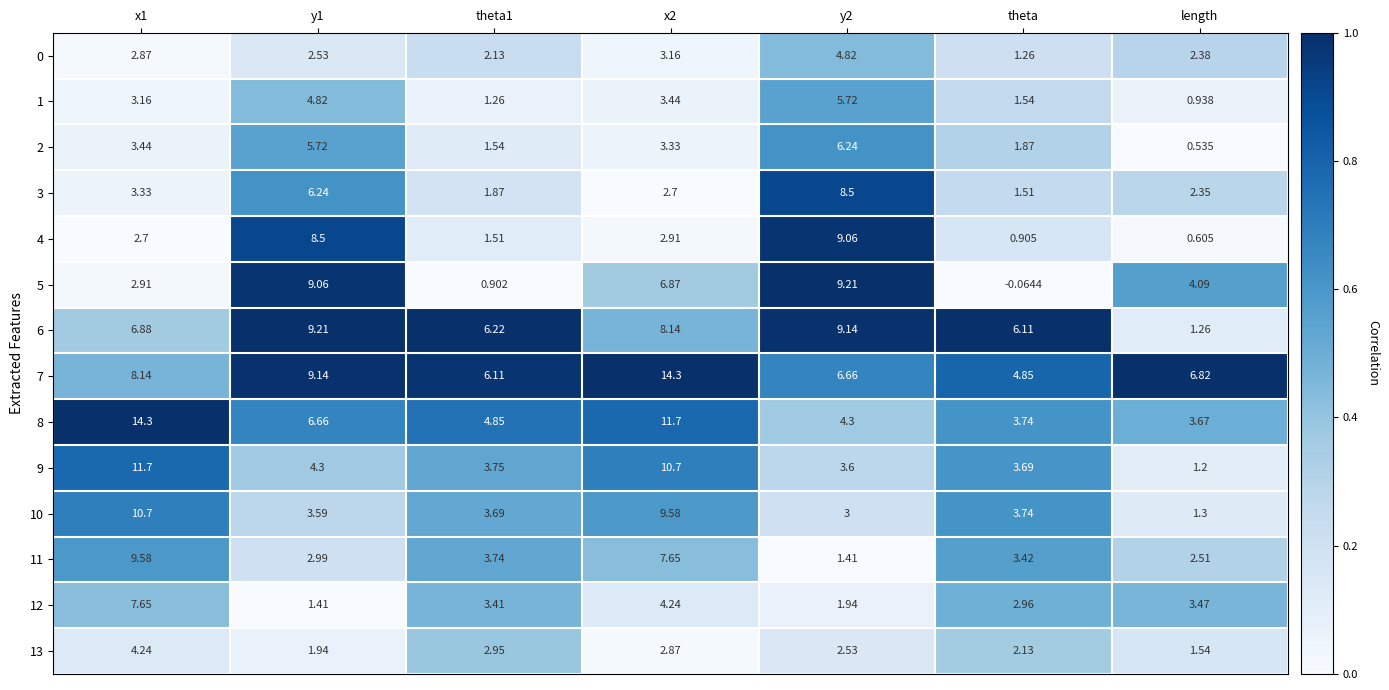

At how many categories does at least one series exceed 0?

7